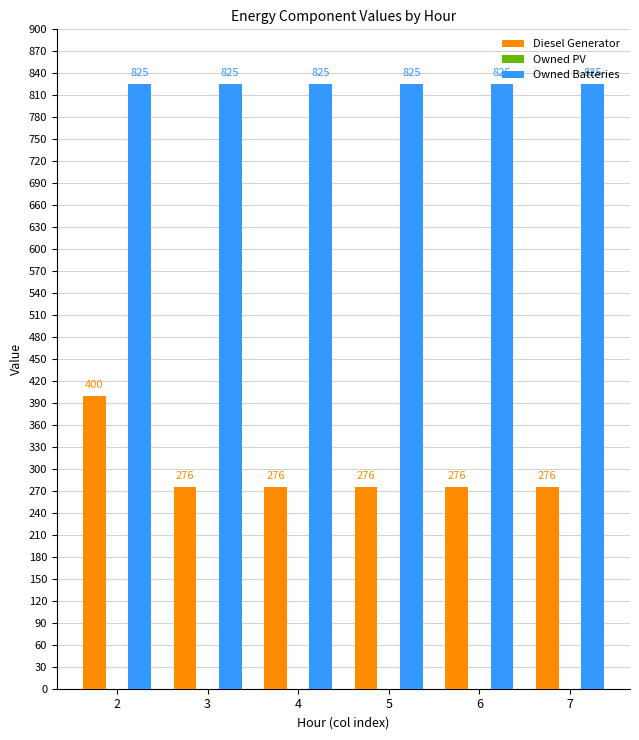

Is the value of Owned Batteries at 5 greater than the value of Diesel Generator at 6?

Yes